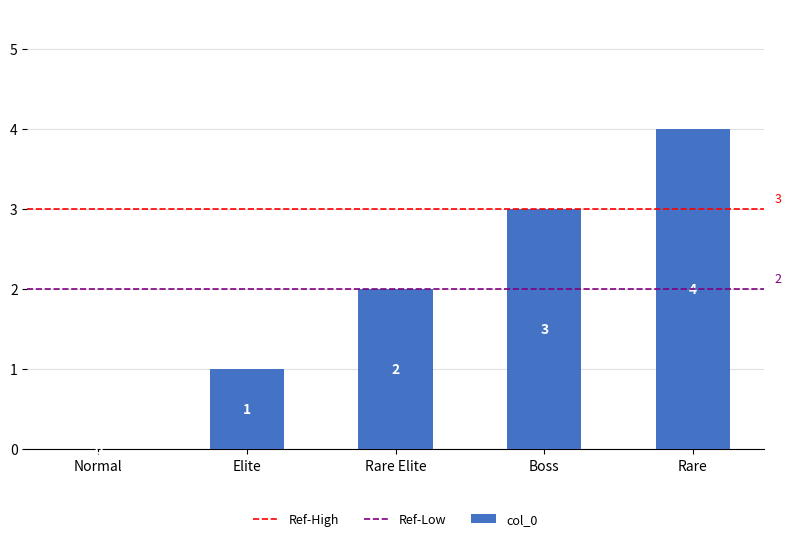

The value at Rare is 4. True or false?

True